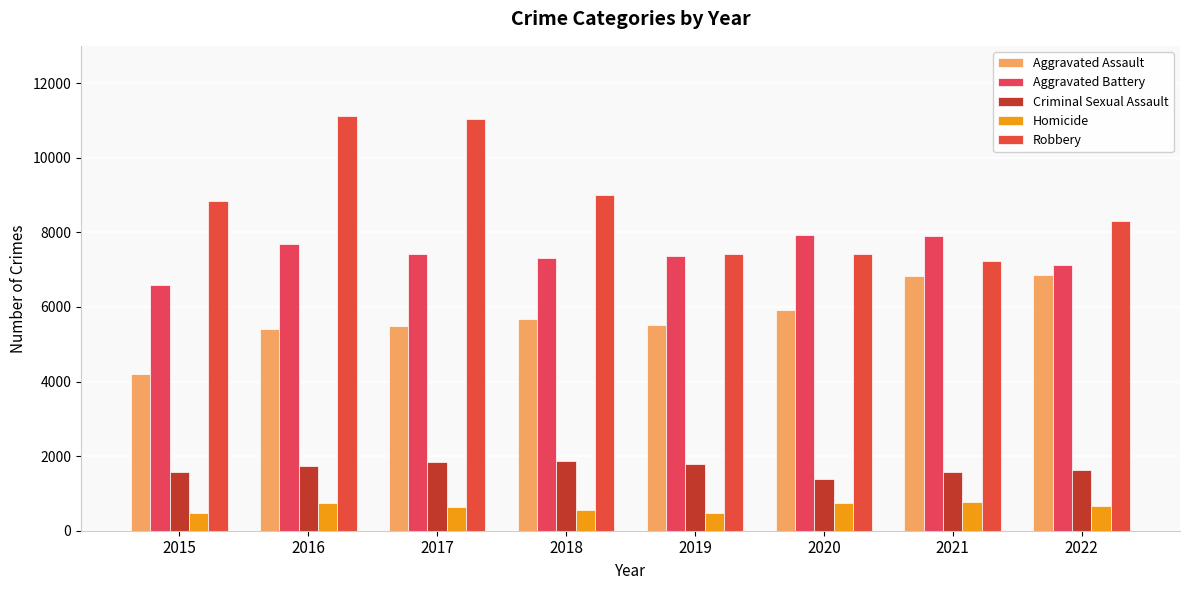

Which series has the largest total across all categories?

Robbery